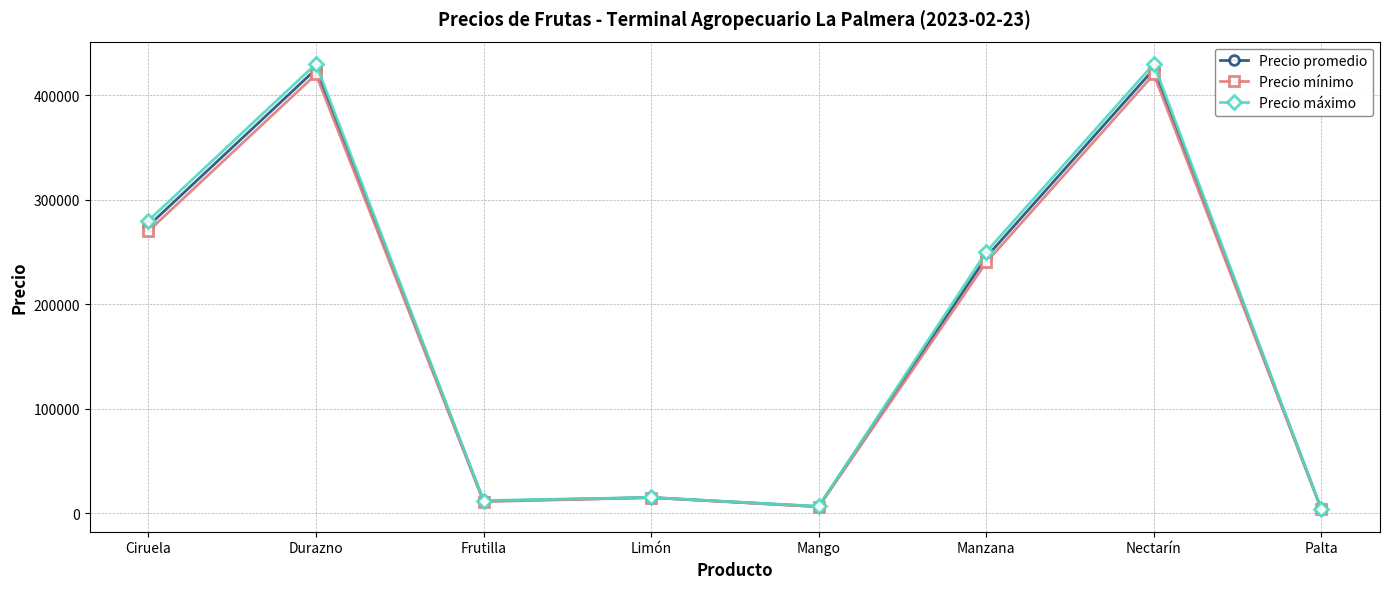

What are all the series names shown in the legend?

Precio promedio, Precio mínimo, Precio máximo